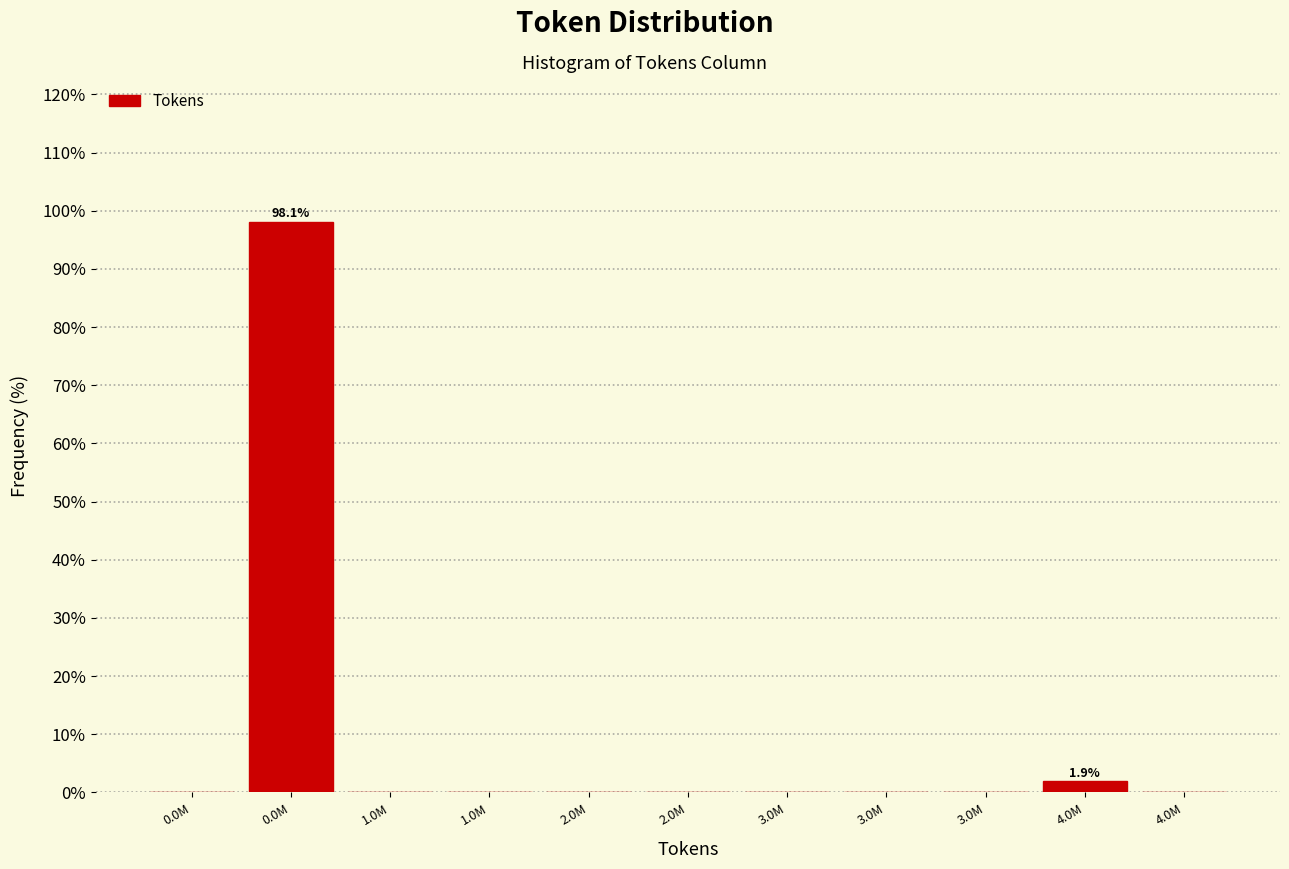

Are the bars horizontal?

No